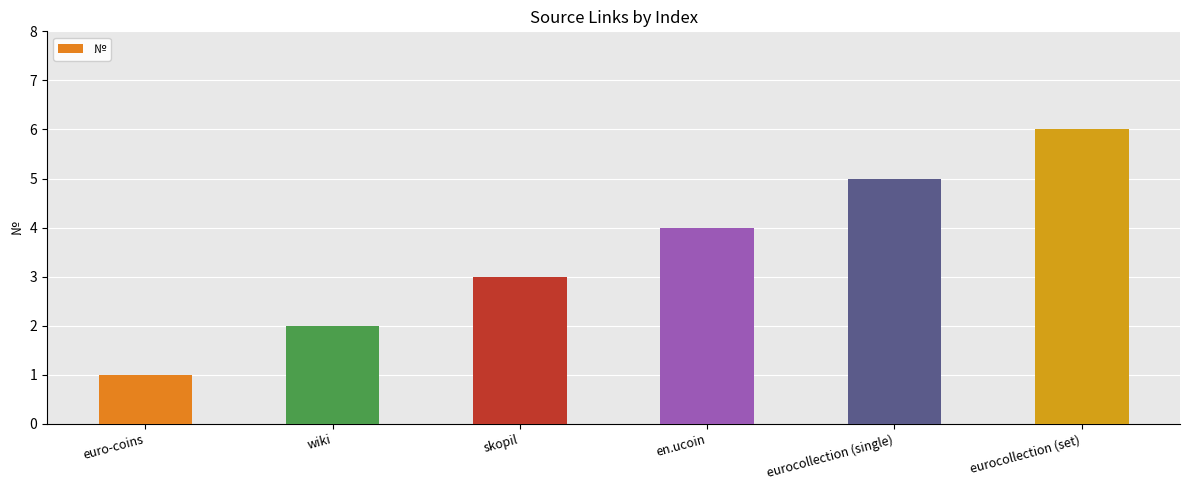

What position from the right is skopil?

4